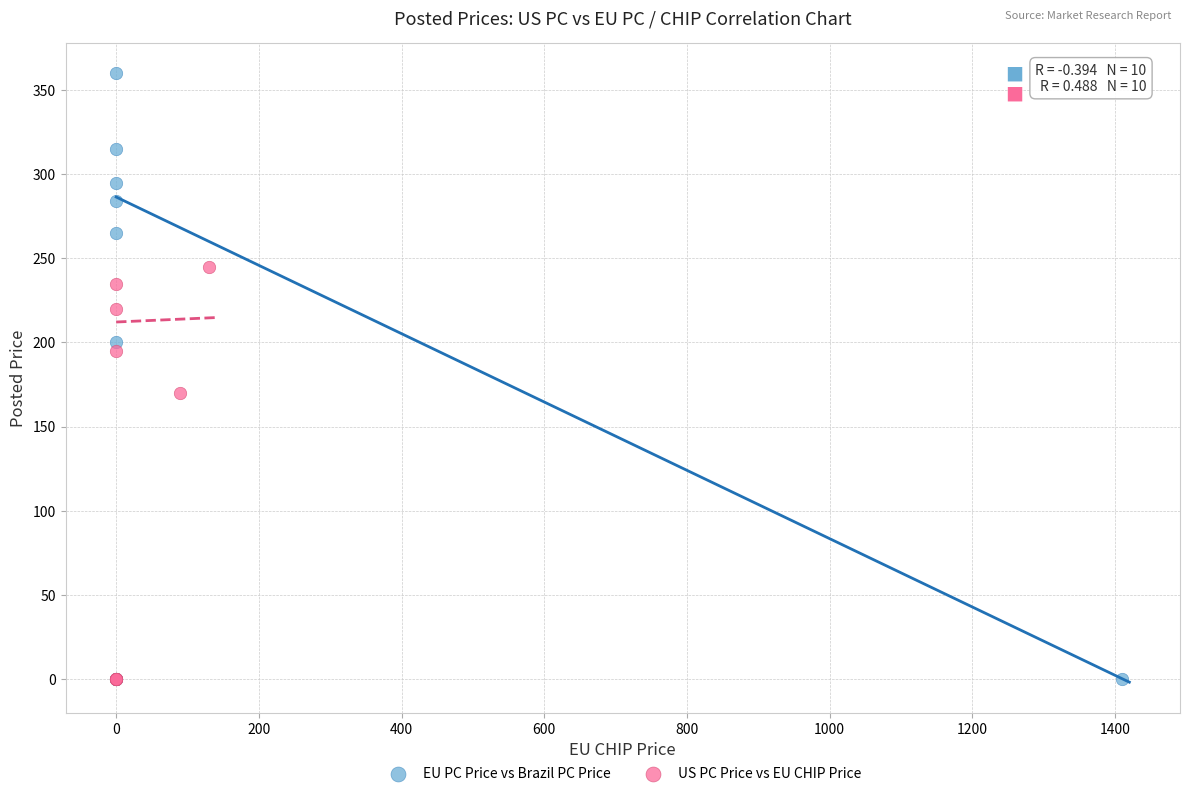

Which series reaches the maximum Y coordinate?

EU PC Price vs Brazil PC Price